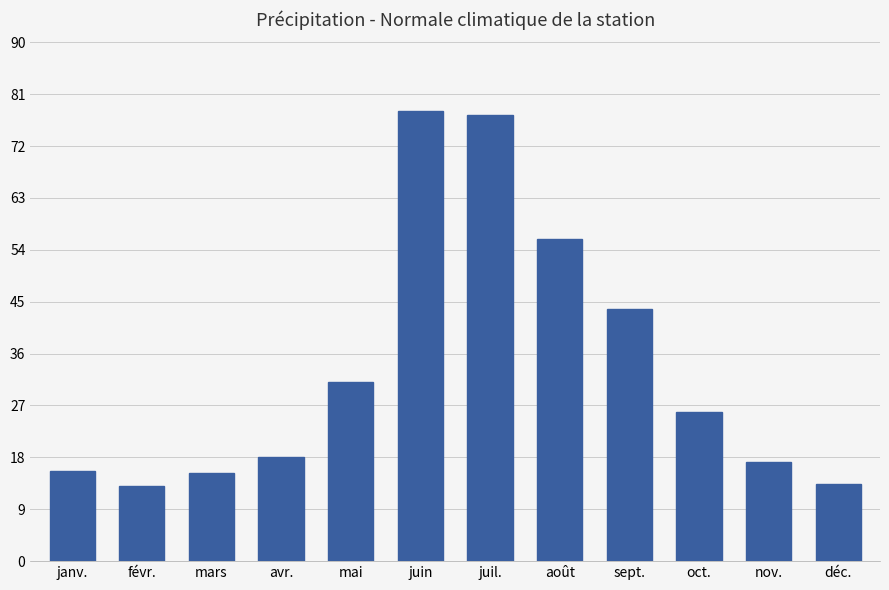

Does the chart contain any negative values?

No